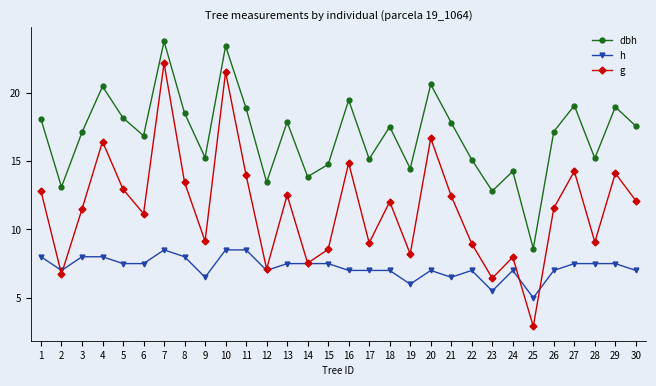

What is the value of the dbh point at the 27th from the left?

19.1